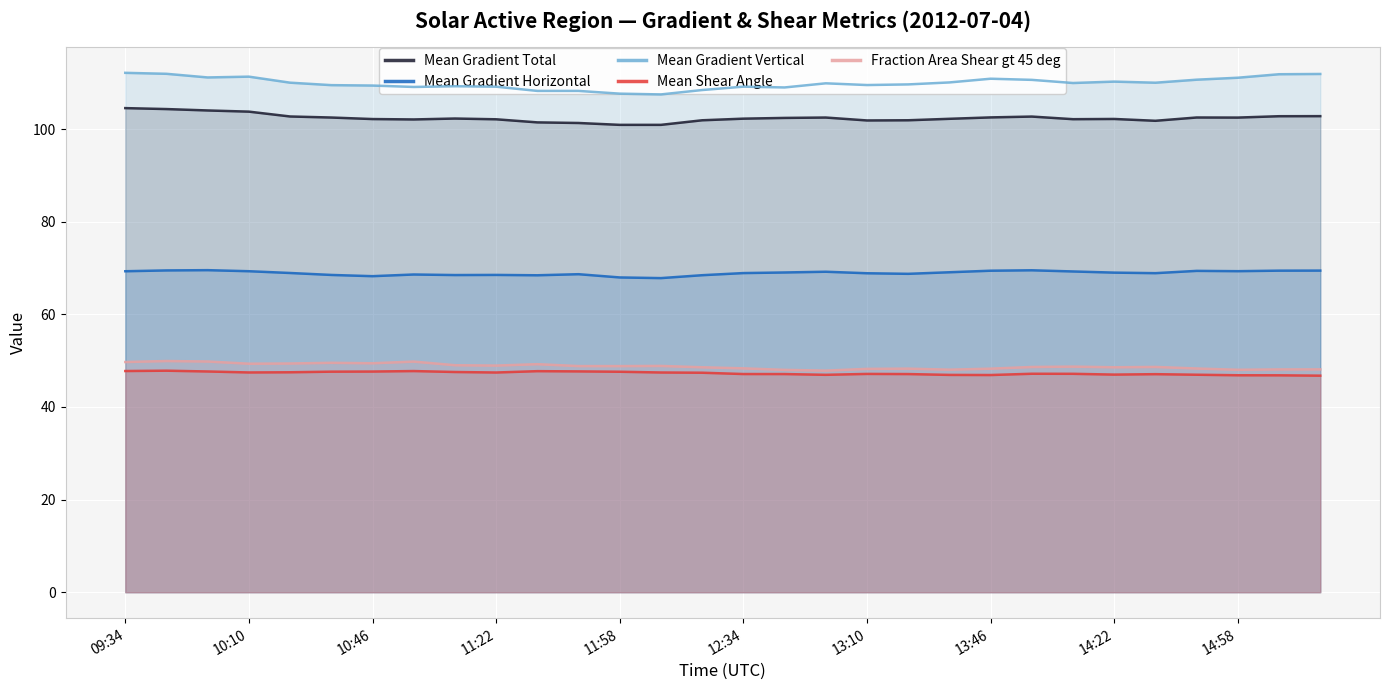

Which series has the widest spread of values?

Mean Gradient Vertical